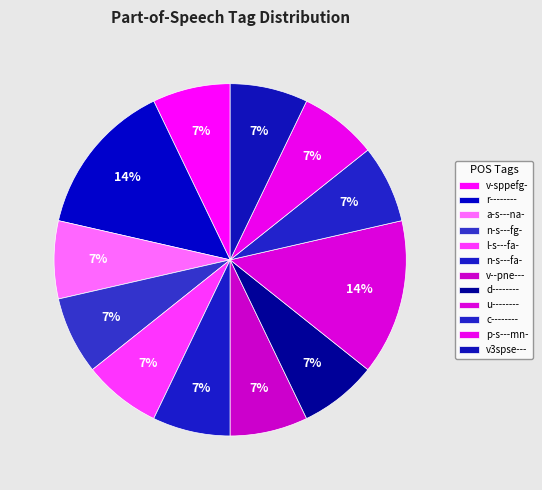

To the nearest percent, what percentage of the pie is n-s---fg-?

7%